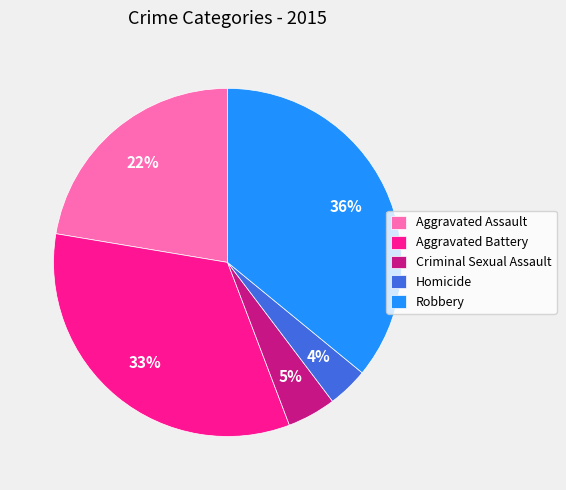

Do Aggravated Battery and Homicide together represent more than half of the pie?

No